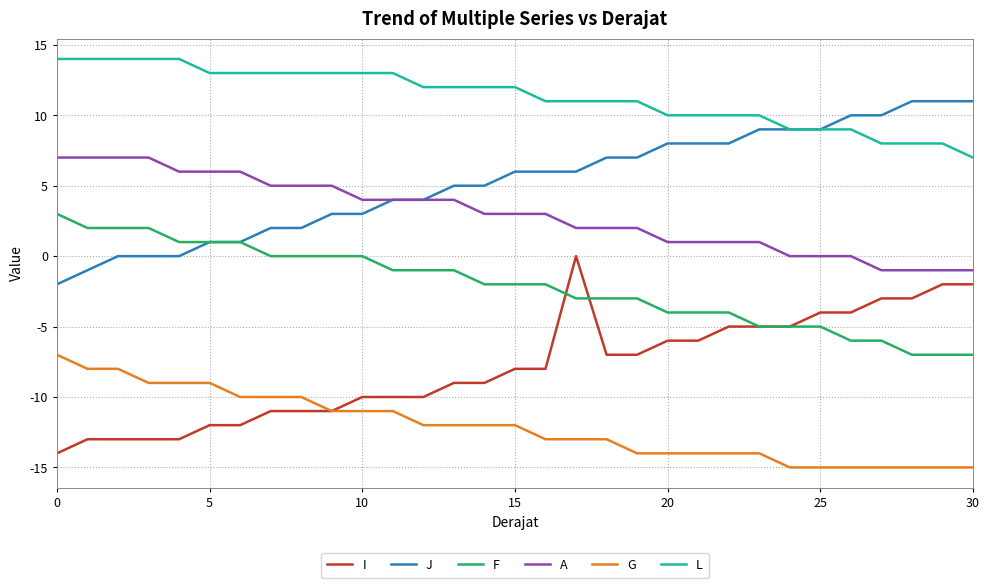

True or false: J and G cross at least once.

False